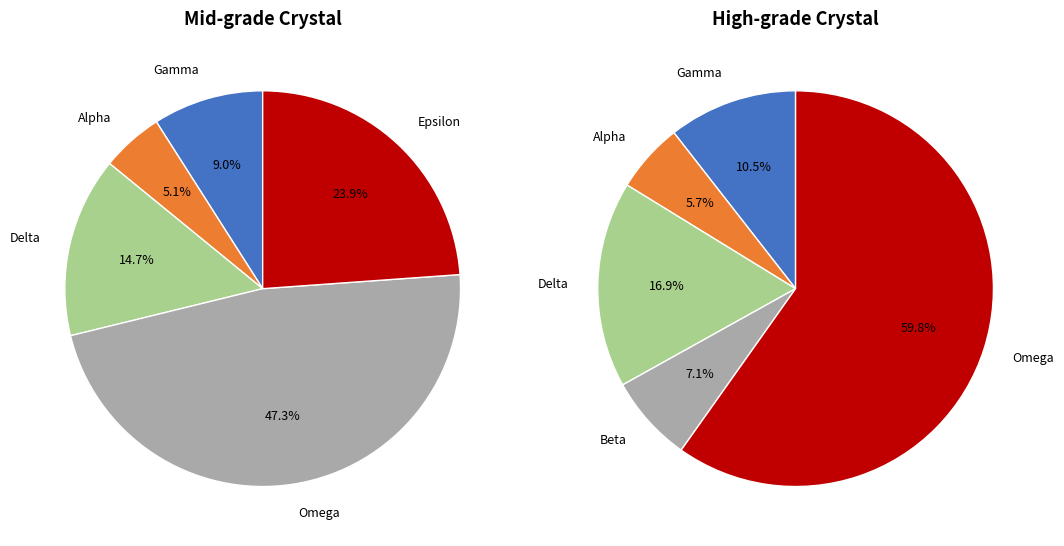

How many slices are in this pie chart?

5